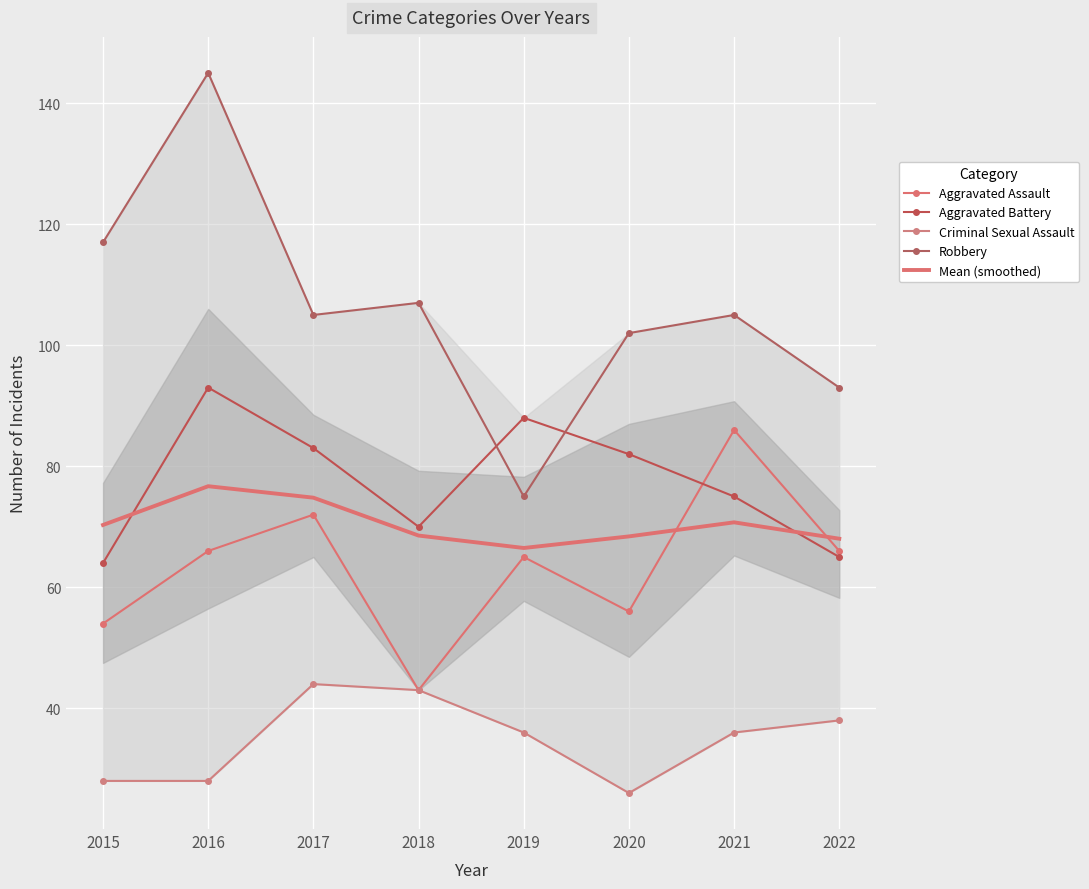

Which category has the highest value in the Aggravated Assault series?

2021